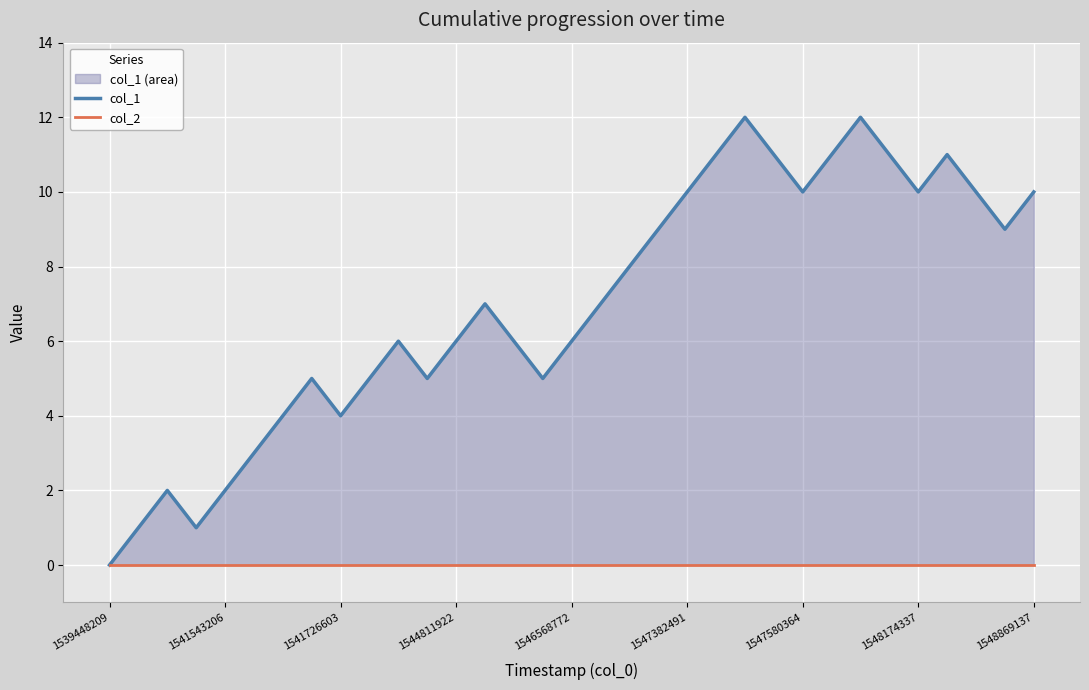

The col_1 series shows 8 at 1544811922. True or false?

False